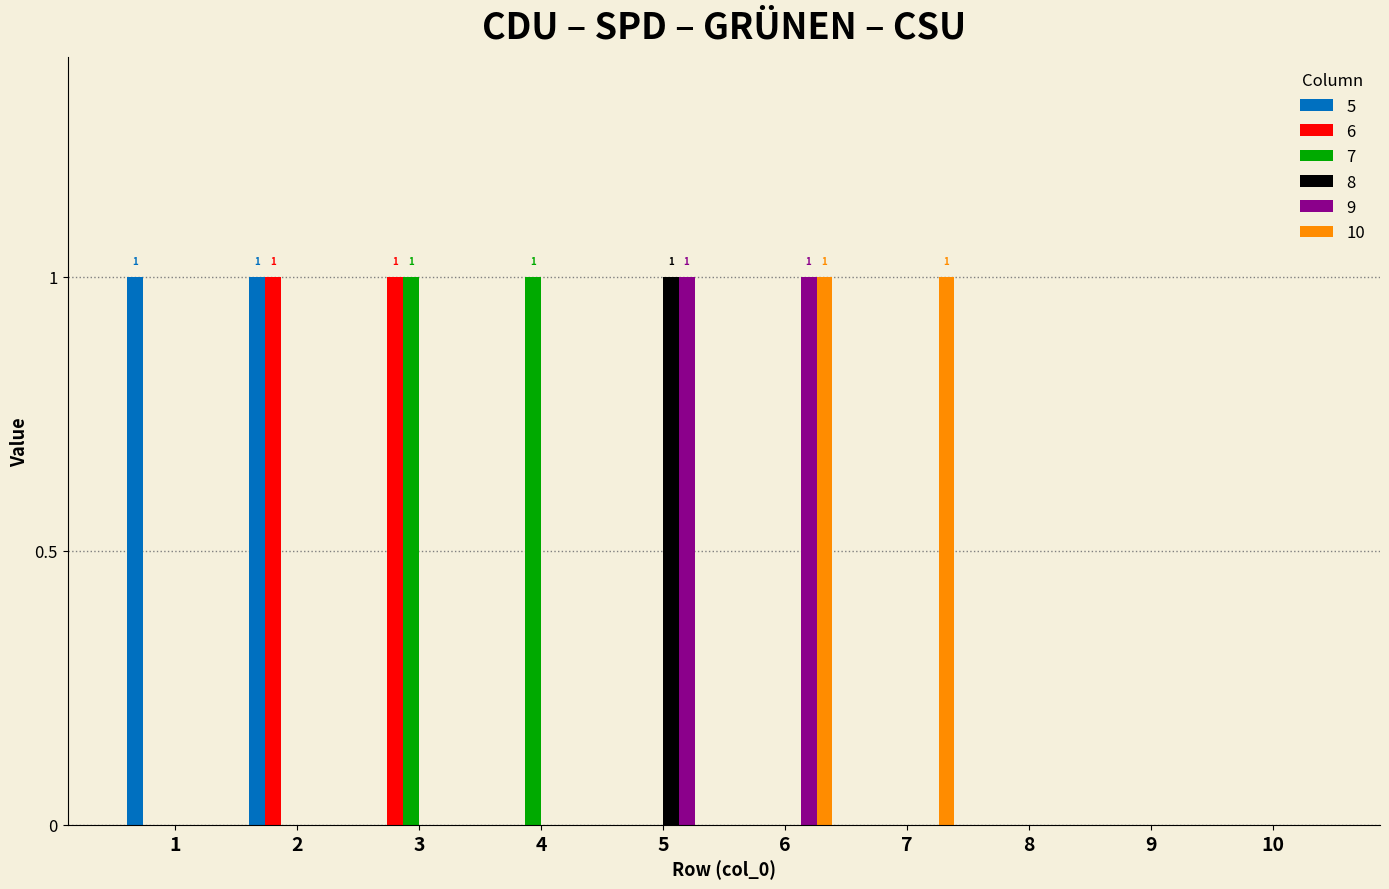

The value of 5 at 1 is 2. True or false?

False